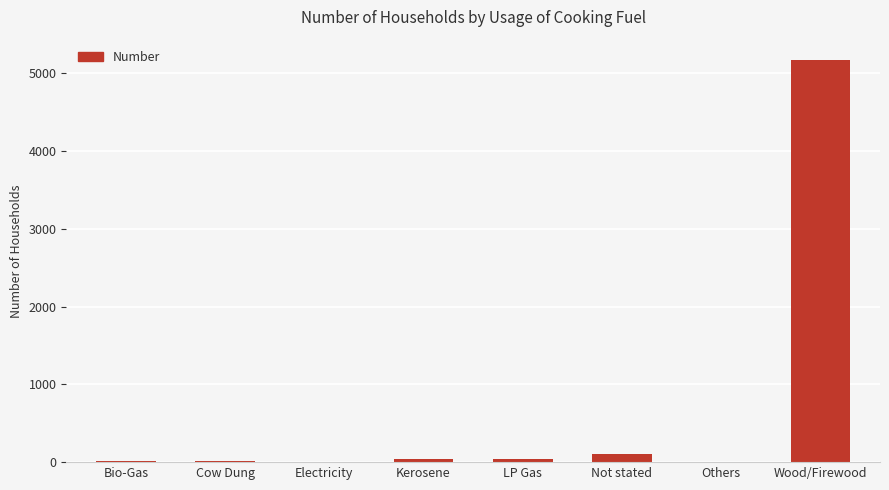

Is it true that the value at Others is 0?

True